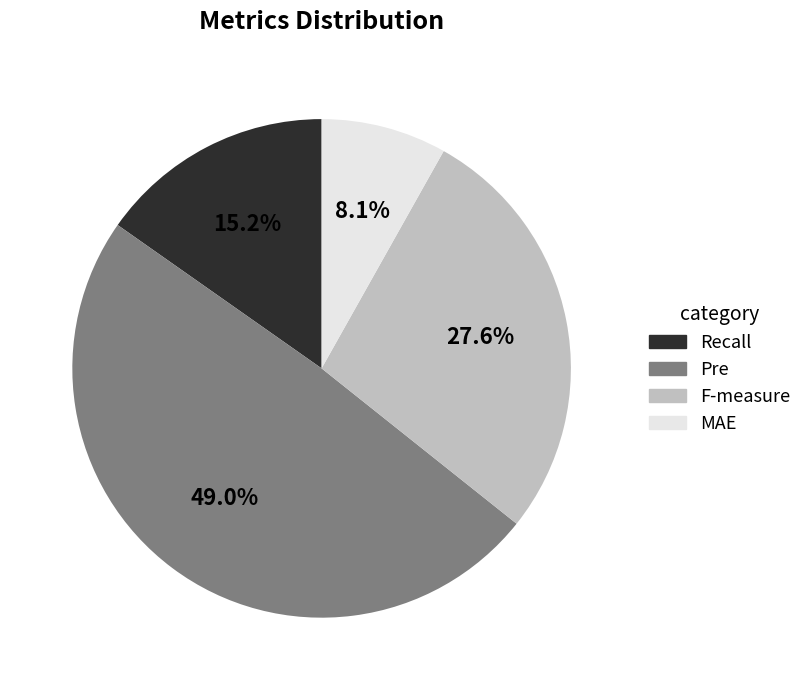

To the nearest percent, what is the difference between the Recall and MAE slice percentages?

7%